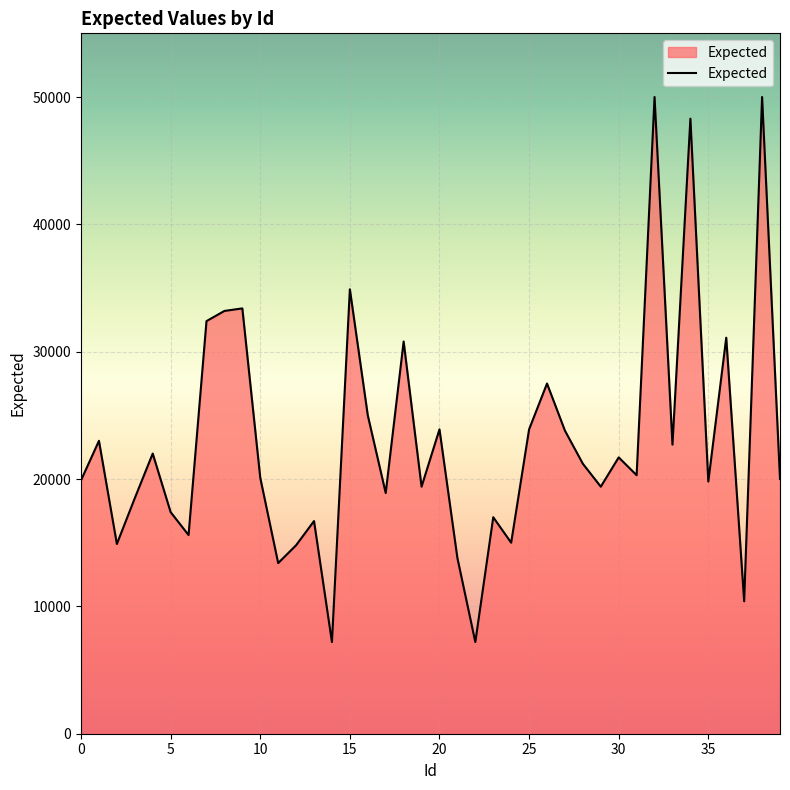

What is the greatest value displayed?

50000